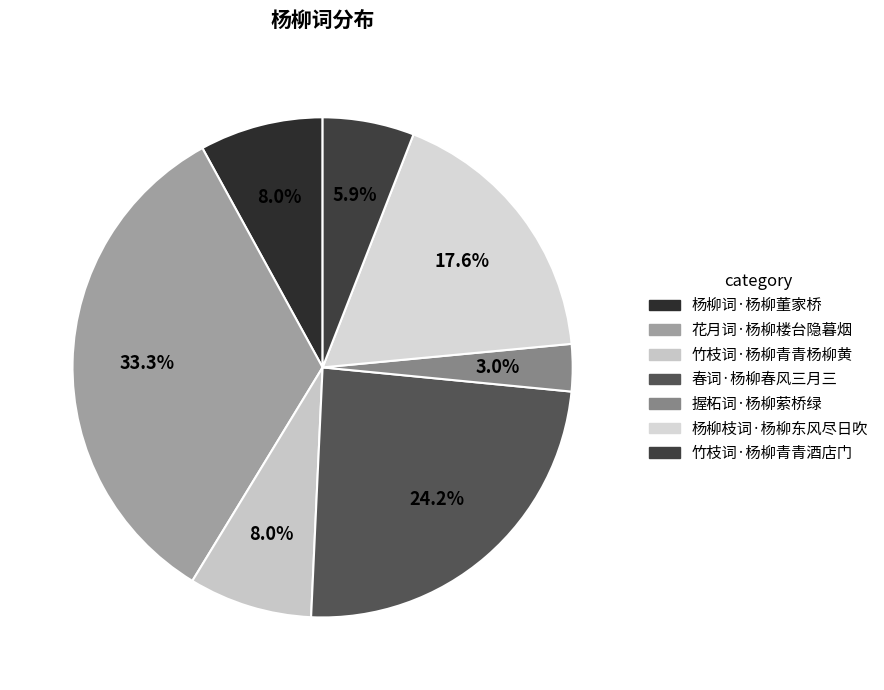

What percentage is the 握柘词·杨柳萦桥绿 slice, to the nearest percent?

3%